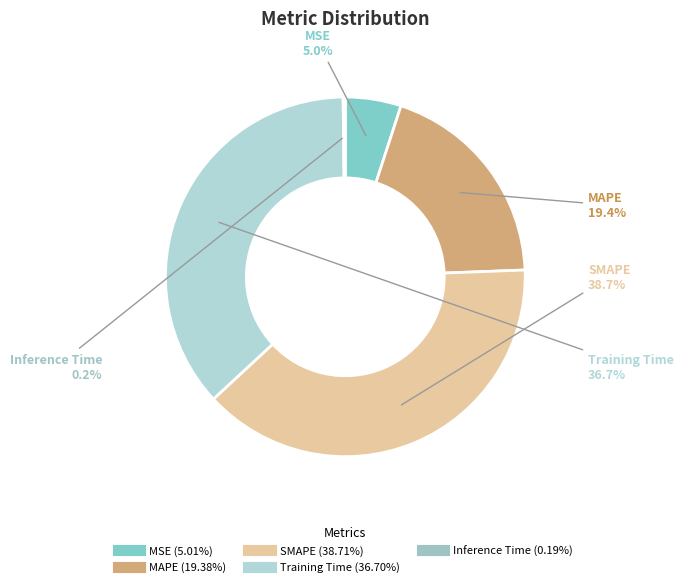

Which category has the biggest portion of the pie?

SMAPE